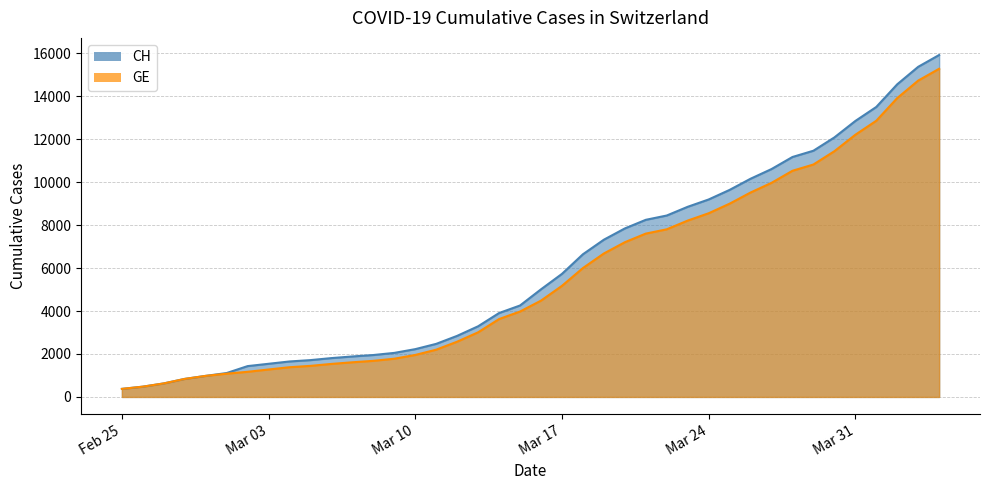

What is the lowest value of the GE series?

375